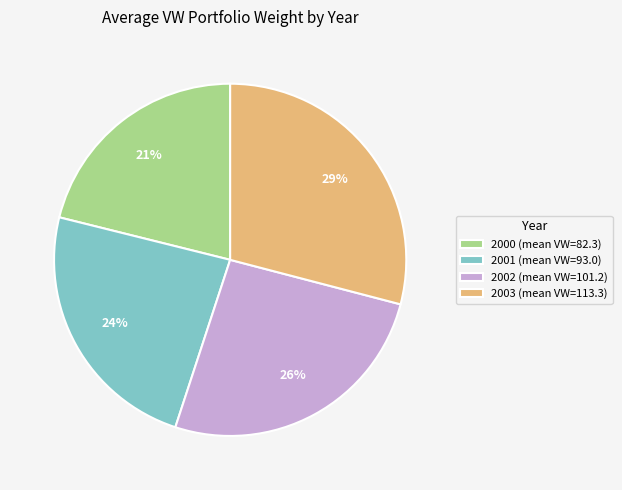

Which slice is the largest?

2003